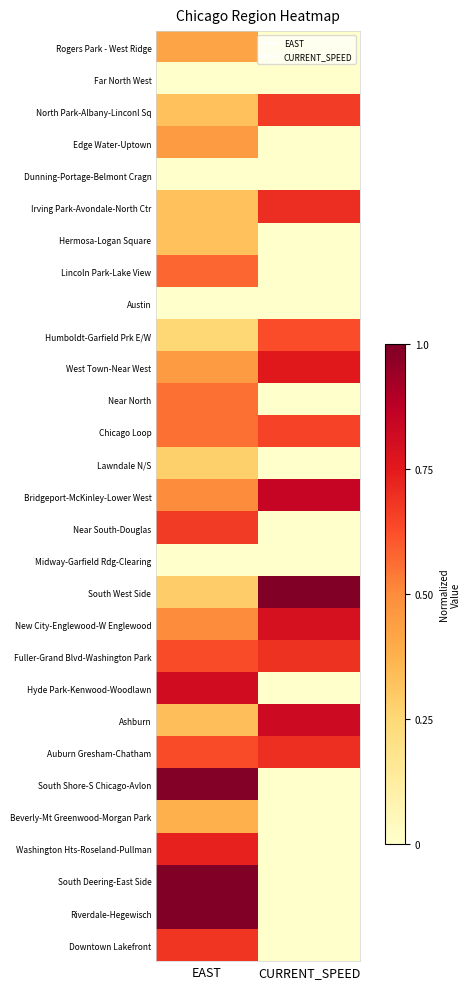

Which has a higher value, EAST or CURRENT_SPEED?

EAST